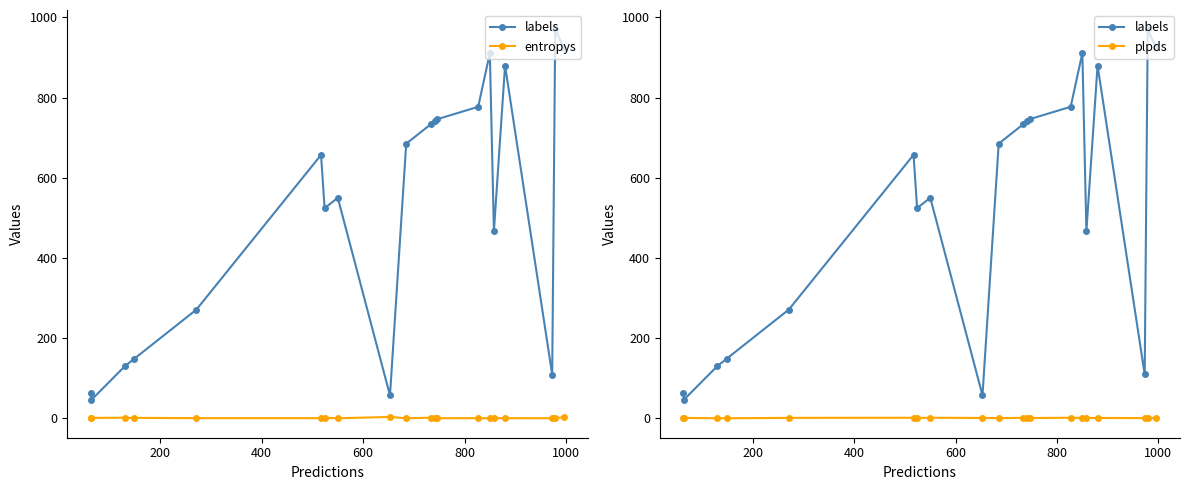

How many values in the plpds series are below 0?

2